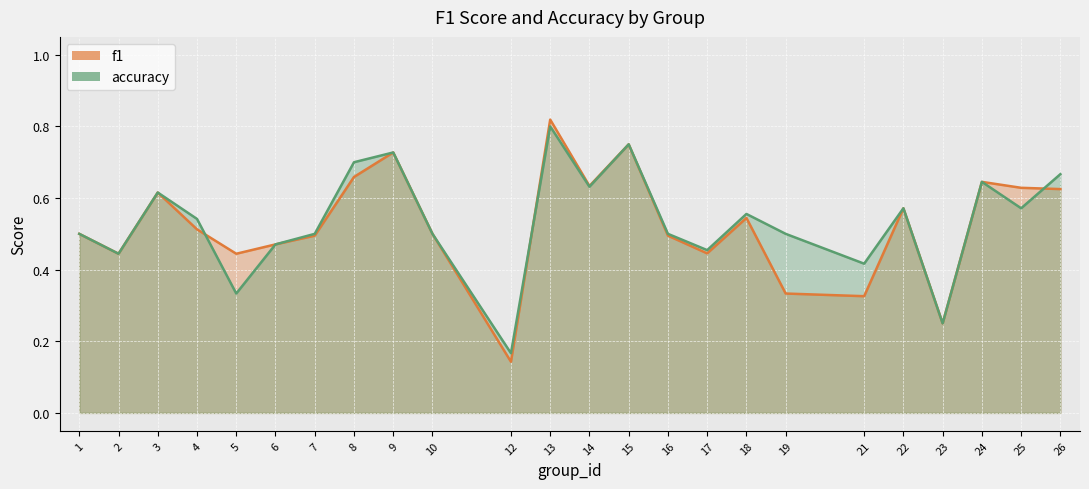

How many f1 values are between 0 and 1?

24